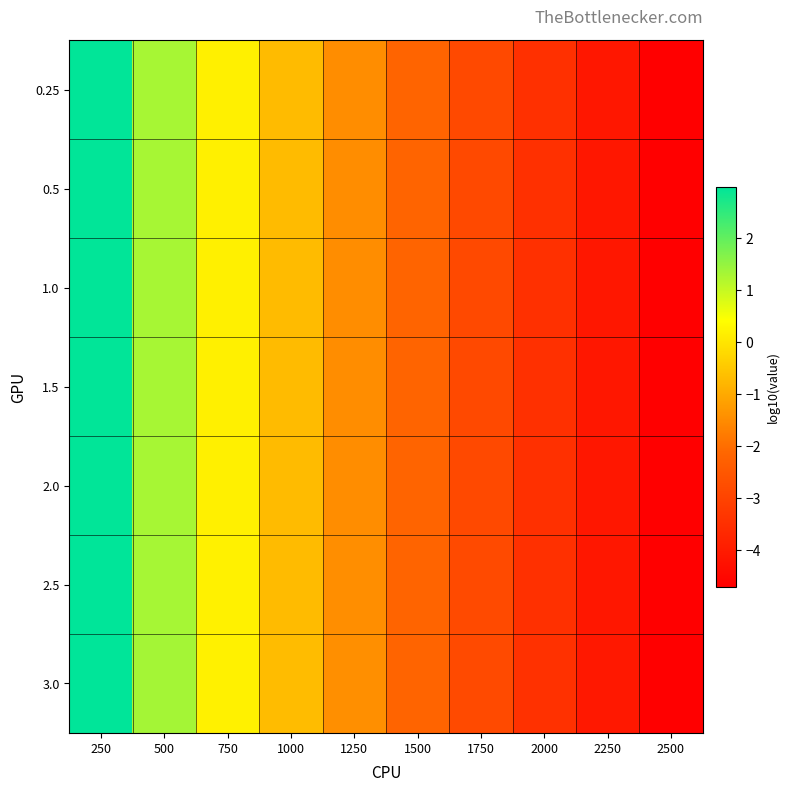

What is the maximum value shown in the chart?

3.0